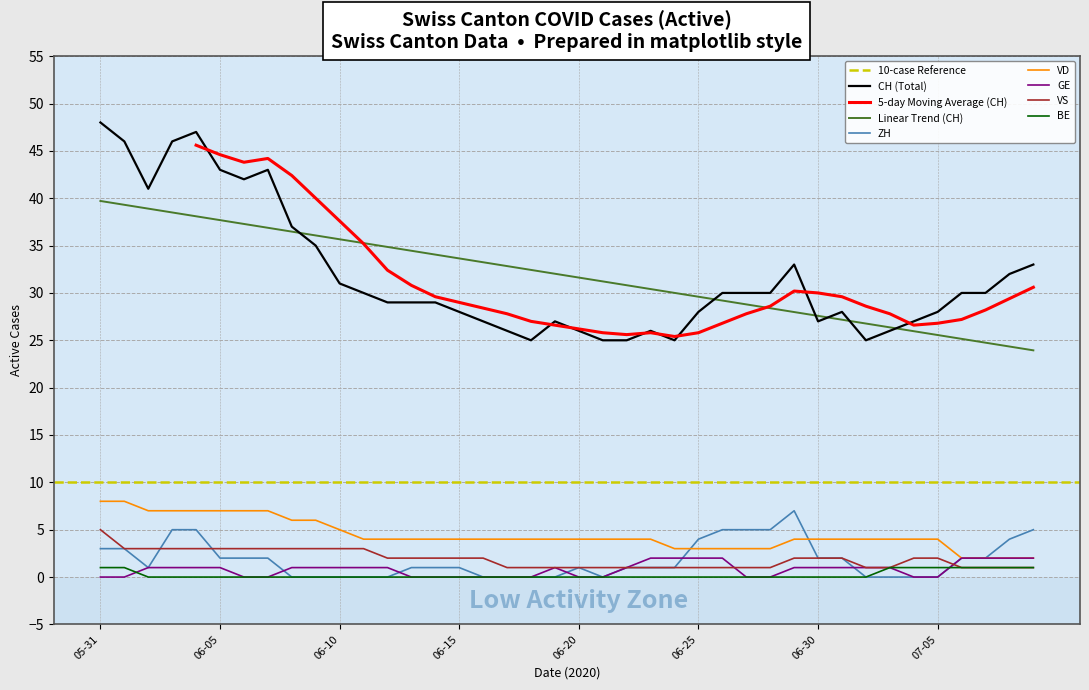

True or false: BE and Linear Trend (CH) intersect in this chart.

False